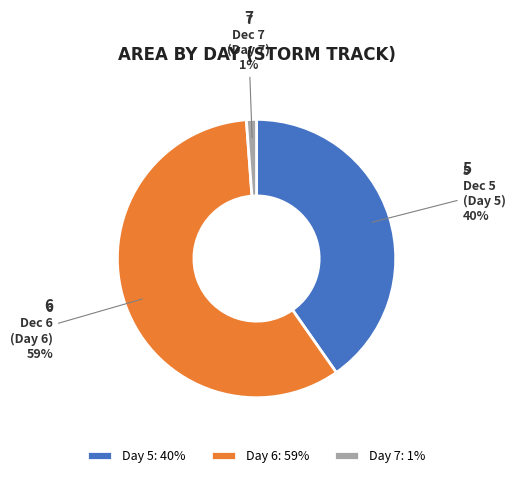

Does Day 5: 40% account for over 50% of the chart?

No